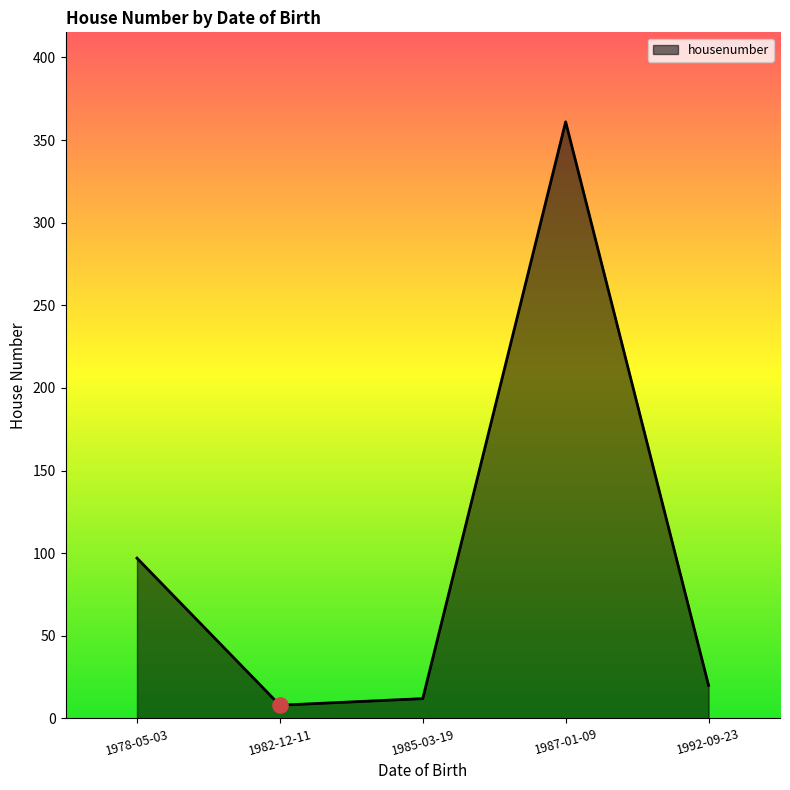

Between 1987-01-09 and 1982-12-11, which is larger?

1987-01-09